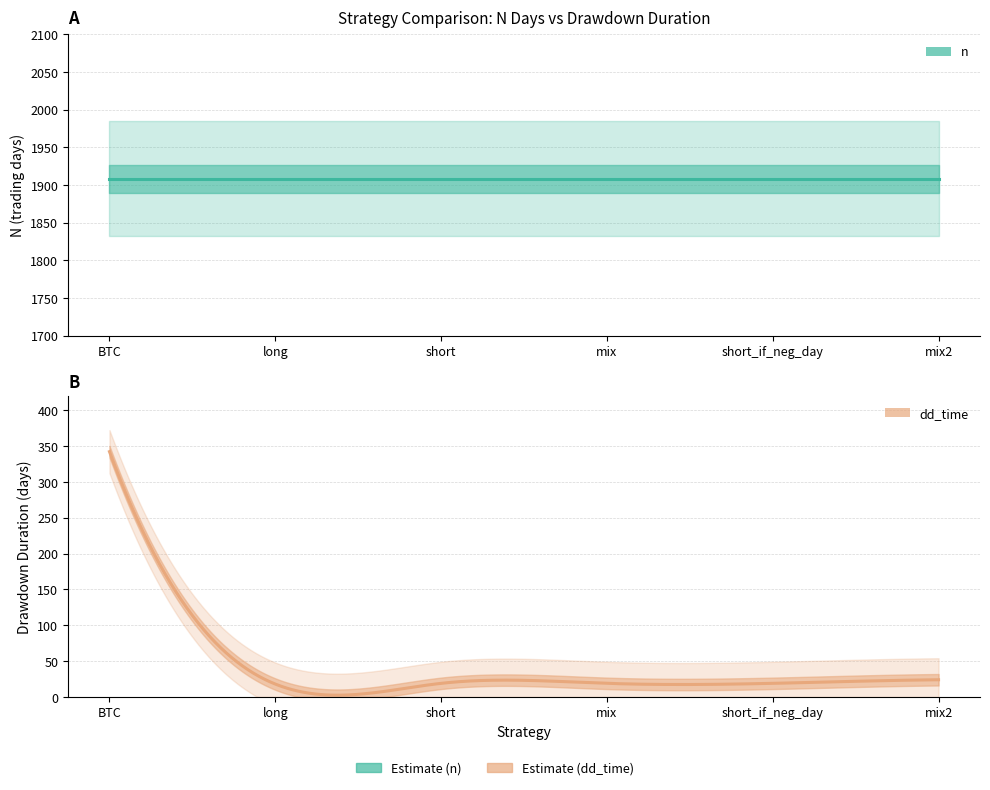

The dd_time series shows 19 at short. True or false?

True